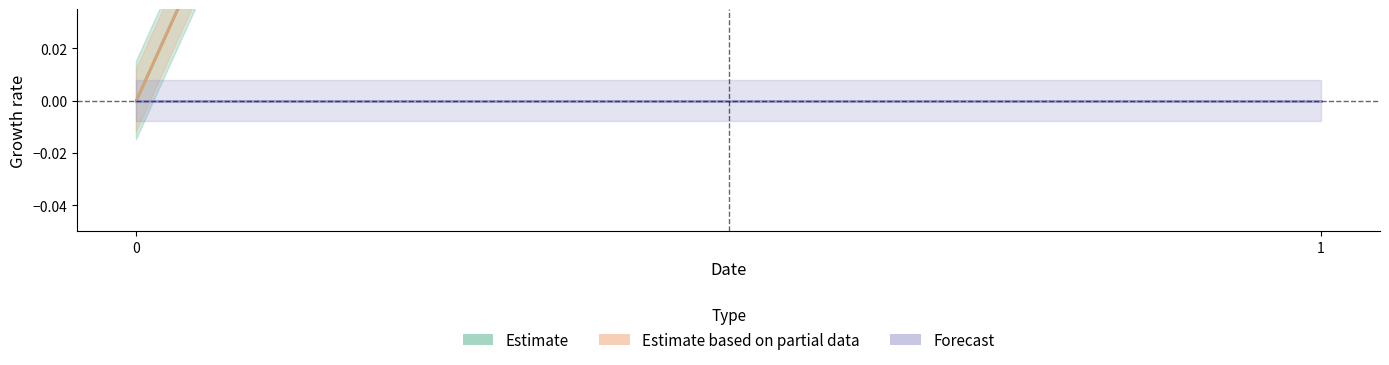

List the labels in order of iter value, largest first.

1, 0